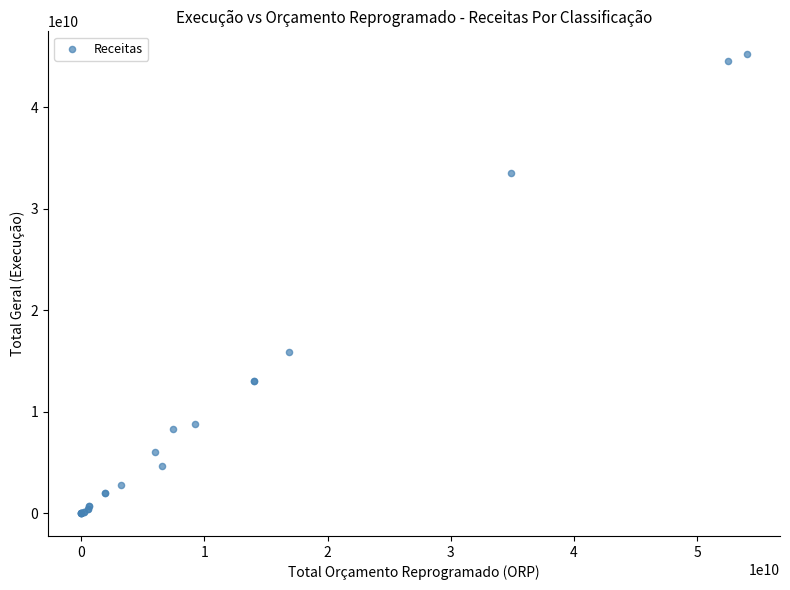

What Y value in the scatter plot is closest to 22603847555?

15824500968